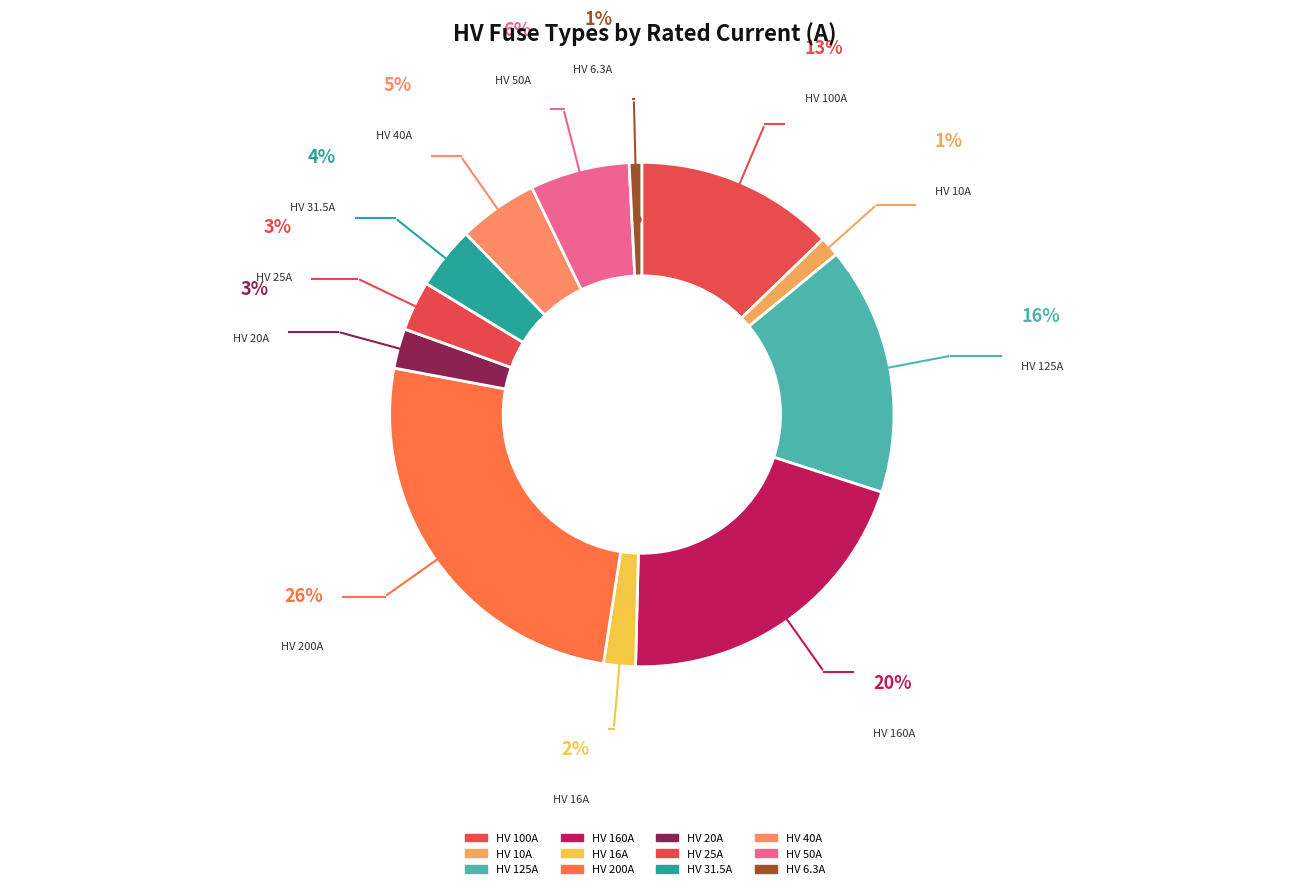

To the nearest percent, what is the average slice percentage?

8%